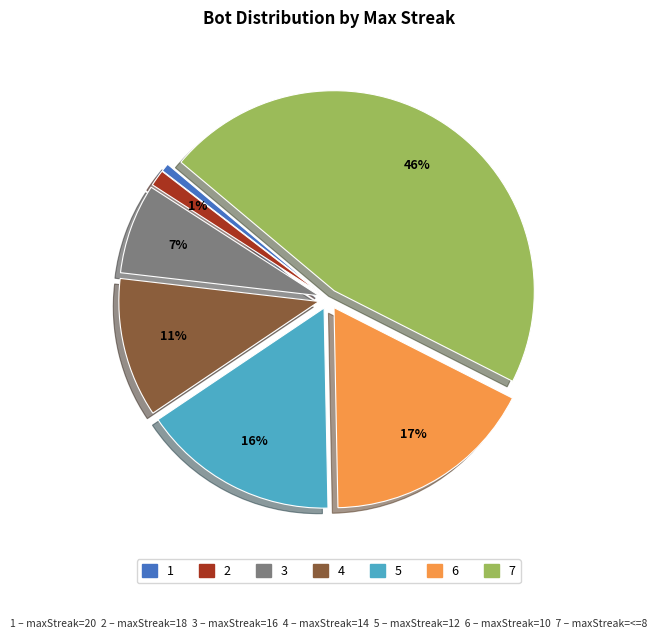

To the nearest percent, what is the average slice percentage?

14%